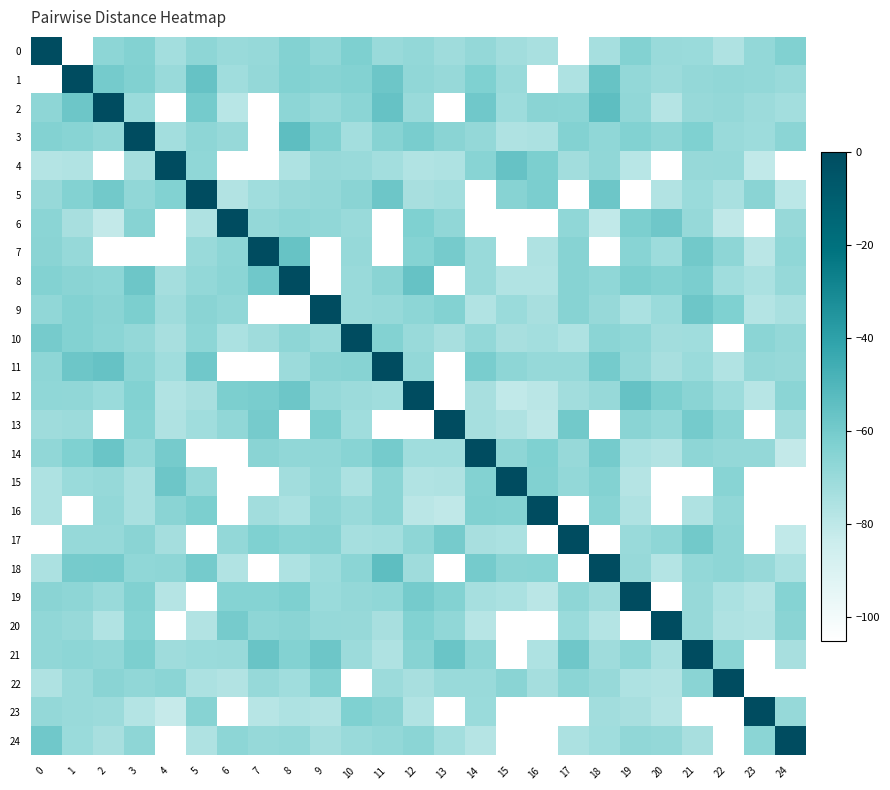

Reading left to right, list all the values displayed in this chart.

0: 0=0.0	1=-105.0	2=-66.7	3=-64.0	4=-72.8	5=-66.9	6=-70.0	7=-69.0	8=-64.0	9=-68.0	10=-62.6	11=-69.8	12=-68.3	13=-71.5	14=-68.5	15=-72.4	16=-74.6	17=-105.0	18=-73.6	19=-64.0	20=-70.0	21=-70.2	22=-76.1	23=-68.1	24=-63.2
1: 0=-105.0	1=0.0	2=-60.0	3=-63.5	4=-69.8	5=-56.0	6=-72.0	7=-68.9	8=-63.8	9=-65.0	10=-64.2	11=-58.0	12=-68.0	13=-69.5	14=-63.0	15=-70.0	16=-105.0	17=-75.6	18=-56.3	19=-68.1	20=-70.9	21=-68.5	22=-67.8	23=-68.3	24=-70.0
2: 0=-66.9	1=-58.0	2=0.0	3=-70.3	4=-105.0	5=-60.0	6=-78.6	7=-105.0	8=-66.8	9=-69.0	10=-66.1	11=-56.0	12=-70.0	13=-105.0	14=-58.8	15=-71.3	16=-66.0	17=-66.1	18=-54.0	19=-68.1	20=-77.7	21=-69.6	22=-68.8	23=-70.7	24=-73.0
3: 0=-64.0	1=-65.6	2=-67.9	3=0.0	4=-72.9	5=-67.0	6=-69.5	7=-105.0	8=-54.0	9=-63.3	10=-72.8	11=-65.1	12=-61.2	13=-66.0	14=-68.8	15=-76.0	16=-75.2	17=-64.0	18=-67.5	19=-63.8	20=-67.0	21=-63.0	22=-70.0	23=-71.2	24=-66.0
4: 0=-77.4	1=-76.4	2=-105.0	3=-73.4	4=0.0	5=-67.5	6=-105.0	7=-105.0	8=-75.8	9=-69.5	10=-70.0	11=-72.6	12=-76.5	13=-75.6	14=-65.4	15=-56.0	16=-62.0	17=-72.2	18=-68.1	19=-78.4	20=-105.0	21=-69.5	22=-69.1	23=-81.1	24=-105.0
5: 0=-69.7	1=-64.0	2=-59.3	3=-68.0	4=-63.8	5=0.0	6=-77.0	7=-71.9	8=-69.6	9=-68.6	10=-65.6	11=-57.9	12=-74.0	13=-73.0	14=-105.0	15=-65.0	16=-61.9	17=-105.0	18=-58.0	19=-105.0	20=-77.0	21=-70.2	22=-74.4	23=-66.0	24=-79.2
6: 0=-66.1	1=-74.0	2=-81.3	3=-65.1	4=-105.0	5=-76.0	6=0.0	7=-68.8	8=-66.7	9=-68.0	10=-69.8	11=-105.0	12=-63.0	13=-68.0	14=-105.0	15=-105.0	16=-105.0	17=-67.6	18=-81.1	19=-62.2	20=-58.3	21=-69.2	22=-80.5	23=-105.0	24=-69.5
7: 0=-66.0	1=-69.2	2=-105.0	3=-105.0	4=-105.0	5=-70.1	6=-66.8	7=0.0	8=-56.5	9=-105.0	10=-69.1	11=-105.0	12=-64.5	13=-60.5	14=-70.0	15=-105.0	16=-75.9	17=-65.0	18=-105.0	19=-65.4	20=-71.1	21=-59.5	22=-67.0	23=-78.8	24=-67.4
8: 0=-64.0	1=-65.8	2=-66.8	3=-58.0	4=-73.3	5=-68.1	6=-66.3	7=-58.7	8=0.0	9=-105.0	10=-69.9	11=-65.9	12=-55.9	13=-105.0	14=-70.0	15=-76.3	16=-76.5	17=-65.0	18=-67.5	19=-62.1	20=-64.0	21=-61.5	22=-72.1	23=-74.9	24=-69.0
9: 0=-67.7	1=-64.0	2=-66.0	3=-62.2	4=-71.5	5=-66.0	6=-68.0	7=-105.0	8=-105.0	9=0.0	10=-70.0	11=-69.0	12=-66.8	13=-64.1	14=-76.7	15=-70.2	16=-74.1	17=-65.0	18=-69.5	19=-75.0	20=-70.2	21=-58.1	22=-62.9	23=-77.4	24=-74.4
10: 0=-60.6	1=-64.2	2=-66.3	3=-68.6	4=-74.0	5=-66.7	6=-74.8	7=-71.6	8=-66.9	9=-70.0	10=0.0	11=-64.4	12=-69.9	13=-73.9	14=-68.3	15=-74.0	16=-72.8	17=-75.7	18=-66.4	19=-67.3	20=-72.4	21=-71.8	22=-105.0	23=-66.4	24=-68.6
11: 0=-67.1	1=-58.0	2=-56.0	3=-66.1	4=-71.8	5=-59.0	6=-105.0	7=-105.0	8=-70.7	9=-66.0	10=-65.2	11=0.0	12=-68.5	13=-105.0	14=-61.3	15=-66.9	16=-69.0	17=-69.2	18=-60.0	19=-68.6	20=-73.9	21=-70.3	22=-76.4	23=-68.6	24=-69.6
12: 0=-67.3	1=-68.0	2=-70.4	3=-63.6	4=-76.5	5=-74.0	6=-62.0	7=-61.1	8=-58.0	9=-69.3	10=-70.8	11=-71.9	12=0.0	13=-105.0	14=-74.2	15=-81.0	16=-79.0	17=-72.6	18=-69.6	19=-56.0	20=-61.9	21=-65.8	22=-71.3	23=-78.2	24=-66.1
13: 0=-71.5	1=-70.7	2=-105.0	3=-64.8	4=-76.1	5=-72.0	6=-67.9	7=-60.5	8=-105.0	9=-62.1	10=-71.9	11=-105.0	12=-105.0	13=0.0	14=-73.7	15=-76.0	16=-79.9	17=-59.4	18=-105.0	19=-66.0	20=-68.2	21=-60.1	22=-66.2	23=-105.0	24=-72.4
14: 0=-67.8	1=-63.0	2=-57.2	3=-68.4	4=-60.6	5=-105.0	6=-105.0	7=-66.0	8=-68.1	9=-67.9	10=-65.4	11=-59.9	12=-72.1	13=-71.9	14=0.0	15=-67.1	16=-62.9	17=-69.5	18=-60.0	19=-74.7	20=-76.7	21=-67.1	22=-68.9	23=-68.8	24=-81.5
15: 0=-75.7	1=-70.4	2=-69.3	3=-74.3	4=-58.0	5=-68.8	6=-105.0	7=-105.0	8=-72.2	9=-68.5	10=-75.3	11=-66.3	12=-76.6	13=-76.1	14=-64.3	15=0.0	16=-63.6	17=-68.1	18=-64.0	19=-77.8	20=-105.0	21=-105.0	22=-65.6	23=-105.0	24=-105.0
16: 0=-75.7	1=-105.0	2=-68.2	3=-74.5	4=-66.0	5=-62.2	6=-105.0	7=-72.3	8=-75.0	9=-67.1	10=-69.9	11=-66.2	12=-79.0	13=-80.6	14=-63.3	15=-64.2	16=0.0	17=-105.0	18=-65.3	19=-76.3	20=-105.0	21=-76.1	22=-68.0	23=-105.0	24=-105.0
17: 0=-105.0	1=-68.9	2=-69.1	3=-66.0	4=-73.3	5=-105.0	6=-68.4	7=-63.0	8=-65.4	9=-65.0	10=-73.6	11=-73.0	12=-67.2	13=-60.4	14=-73.9	15=-74.7	16=-105.0	17=0.0	18=-105.0	19=-70.1	20=-67.2	21=-59.2	22=-67.2	23=-105.0	24=-81.0
18: 0=-75.4	1=-60.6	2=-60.0	3=-67.5	4=-67.1	5=-60.0	6=-76.3	7=-105.0	8=-75.5	9=-71.1	10=-66.4	11=-54.0	12=-71.6	13=-105.0	14=-60.0	15=-66.0	16=-65.3	17=-105.0	18=0.0	19=-69.6	20=-77.2	21=-68.2	22=-67.1	23=-69.5	24=-74.7
19: 0=-66.0	1=-67.1	2=-70.0	3=-63.3	4=-77.6	5=-105.0	6=-64.5	7=-64.6	8=-62.5	9=-70.5	10=-68.6	11=-67.5	12=-60.0	13=-64.0	14=-73.6	15=-74.8	16=-79.0	17=-67.1	18=-71.6	19=0.0	20=-105.0	21=-69.5	22=-74.8	23=-77.7	24=-64.6
20: 0=-68.0	1=-69.5	2=-76.4	3=-64.7	4=-105.0	5=-76.9	6=-60.4	7=-67.0	8=-66.0	9=-69.2	10=-69.6	11=-73.9	12=-63.6	13=-67.7	14=-78.0	15=-105.0	16=-105.0	17=-70.2	18=-77.4	19=-105.0	20=0.0	21=-69.6	22=-76.0	23=-77.0	24=-65.9
21: 0=-68.0	1=-66.7	2=-68.1	3=-62.0	4=-71.5	5=-70.2	6=-69.9	7=-56.7	8=-64.3	9=-58.1	10=-70.8	11=-75.9	12=-64.9	13=-57.2	14=-67.2	15=-105.0	16=-75.5	17=-58.3	18=-71.5	19=-66.7	20=-74.6	21=0.0	22=-66.3	23=-105.0	24=-73.8
22: 0=-76.1	1=-69.9	2=-65.7	3=-68.0	4=-66.1	5=-75.1	6=-77.0	7=-69.0	8=-71.9	9=-64.4	10=-105.0	11=-70.7	12=-73.9	13=-70.1	14=-70.0	15=-66.0	16=-73.3	17=-66.3	18=-69.6	19=-75.8	20=-77.0	21=-66.0	22=0.0	23=-105.0	24=-105.0
23: 0=-68.6	1=-70.0	2=-70.9	3=-77.4	4=-82.4	5=-65.0	6=-105.0	7=-78.0	8=-75.7	9=-77.0	10=-63.1	11=-65.8	12=-76.5	13=-105.0	14=-70.4	15=-105.0	16=-105.0	17=-105.0	18=-72.4	19=-74.2	20=-77.8	21=-105.0	22=-105.0	23=0.0	24=-69.3
24: 0=-59.0	1=-70.2	2=-74.0	3=-67.0	4=-105.0	5=-75.9	6=-66.8	7=-69.2	8=-68.4	9=-73.3	10=-69.9	11=-68.4	12=-66.1	13=-72.8	14=-77.8	15=-105.0	16=-105.0	17=-75.3	18=-72.1	19=-68.0	20=-68.9	21=-73.8	22=-105.0	23=-66.4	24=0.0